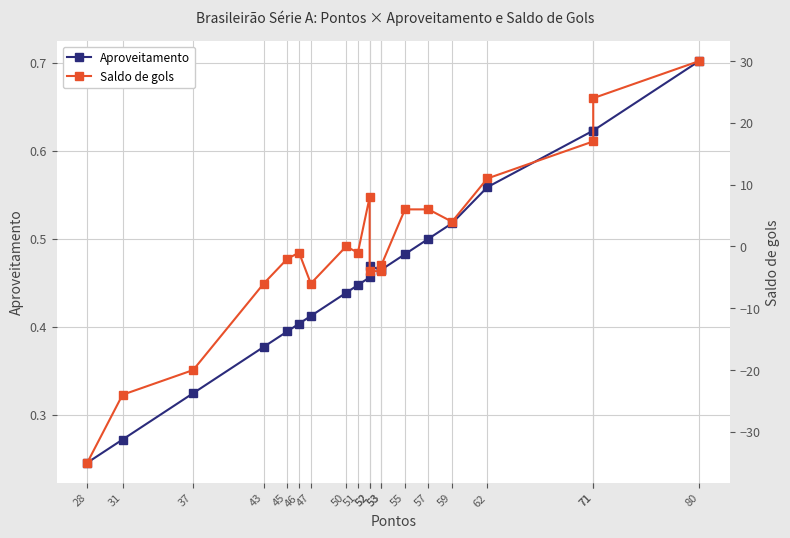

Which series has the widest spread of values?

Saldo de gols